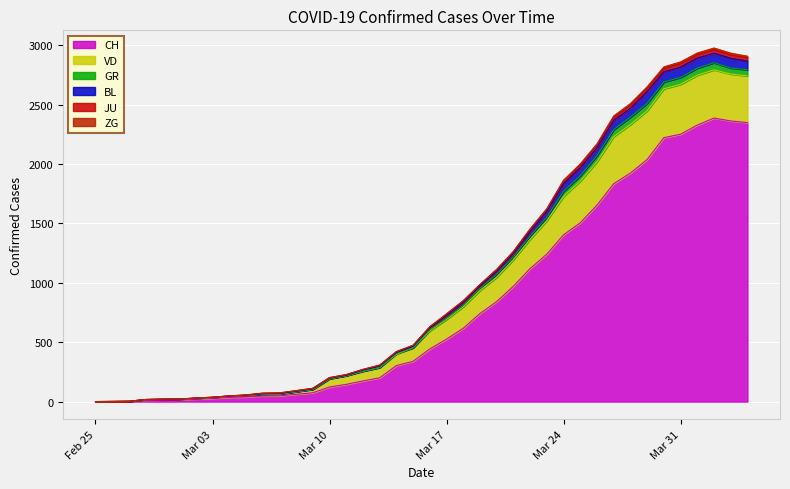

The value of CH at Mar 24 is 1404. True or false?

True